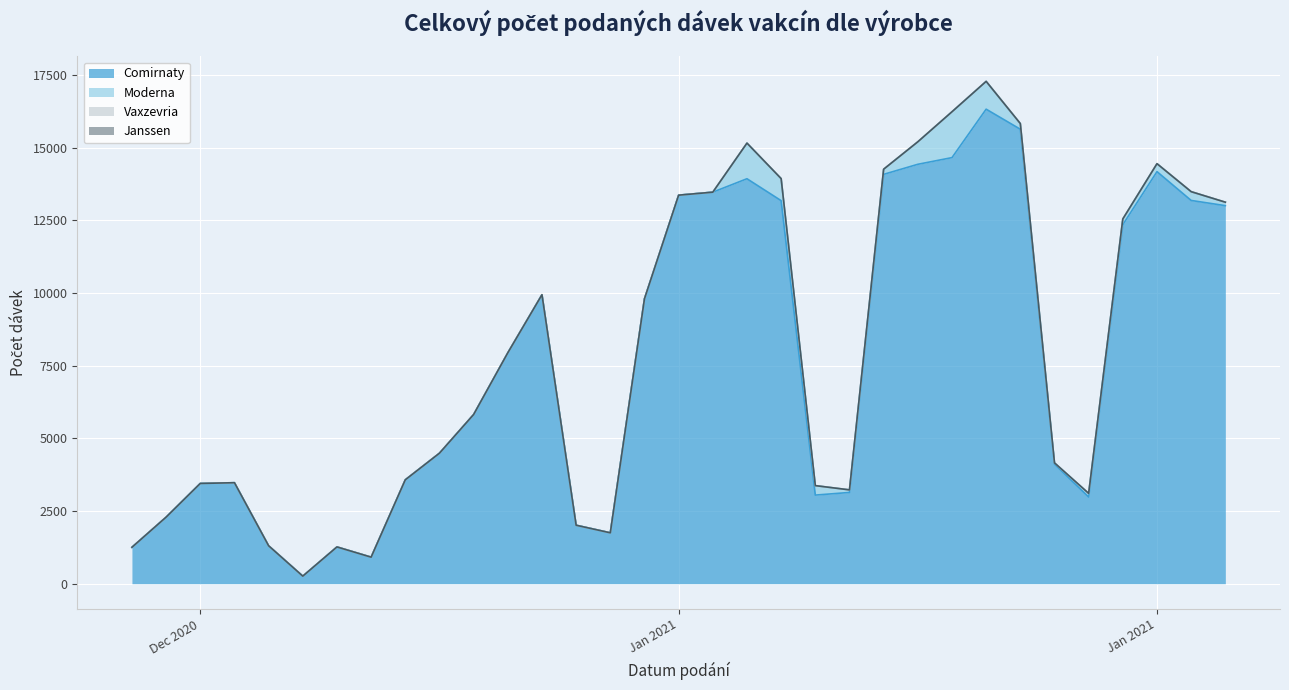

True or false: Vaxzevria has more than 2 points higher than both neighbors.

False